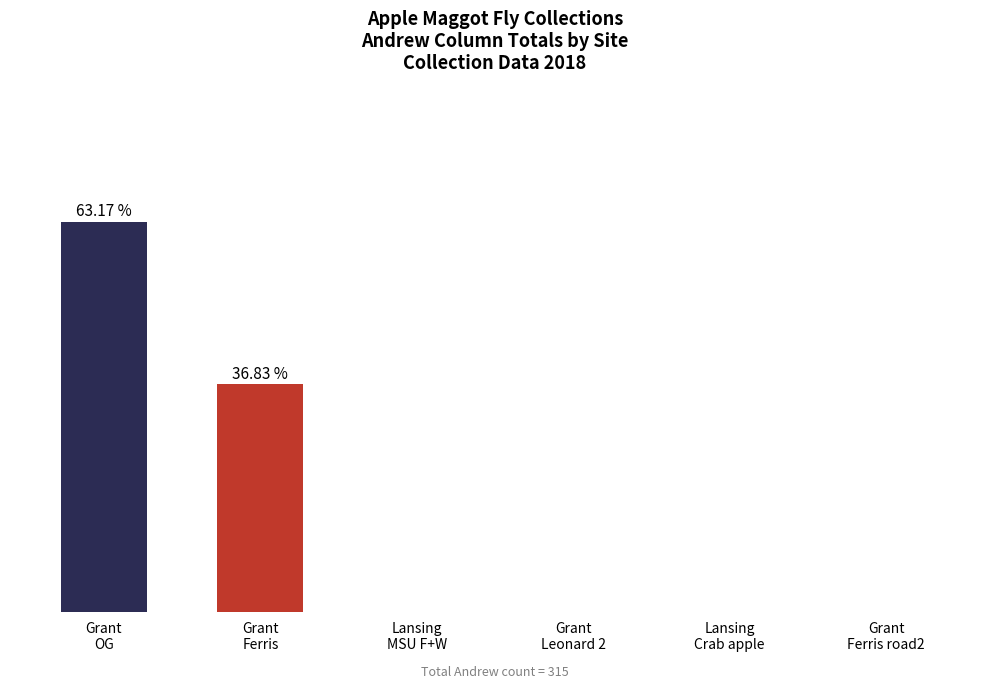

What is the maximum value shown in the chart?

199